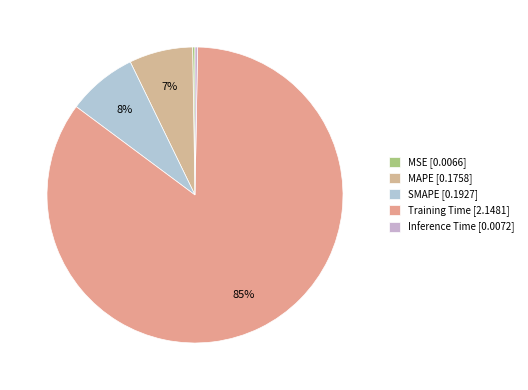

What percentage is NOT represented by MSE?

99.7%